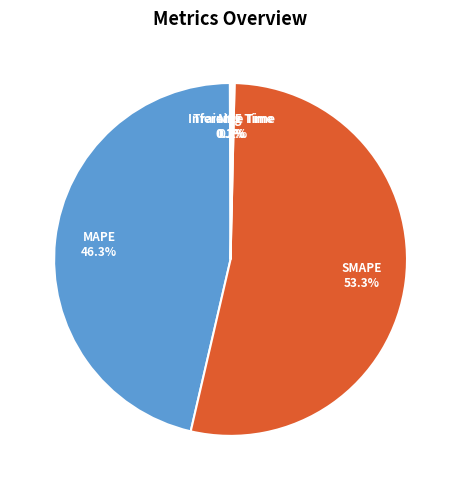

What is the largest slice in the pie chart?

SMAPE